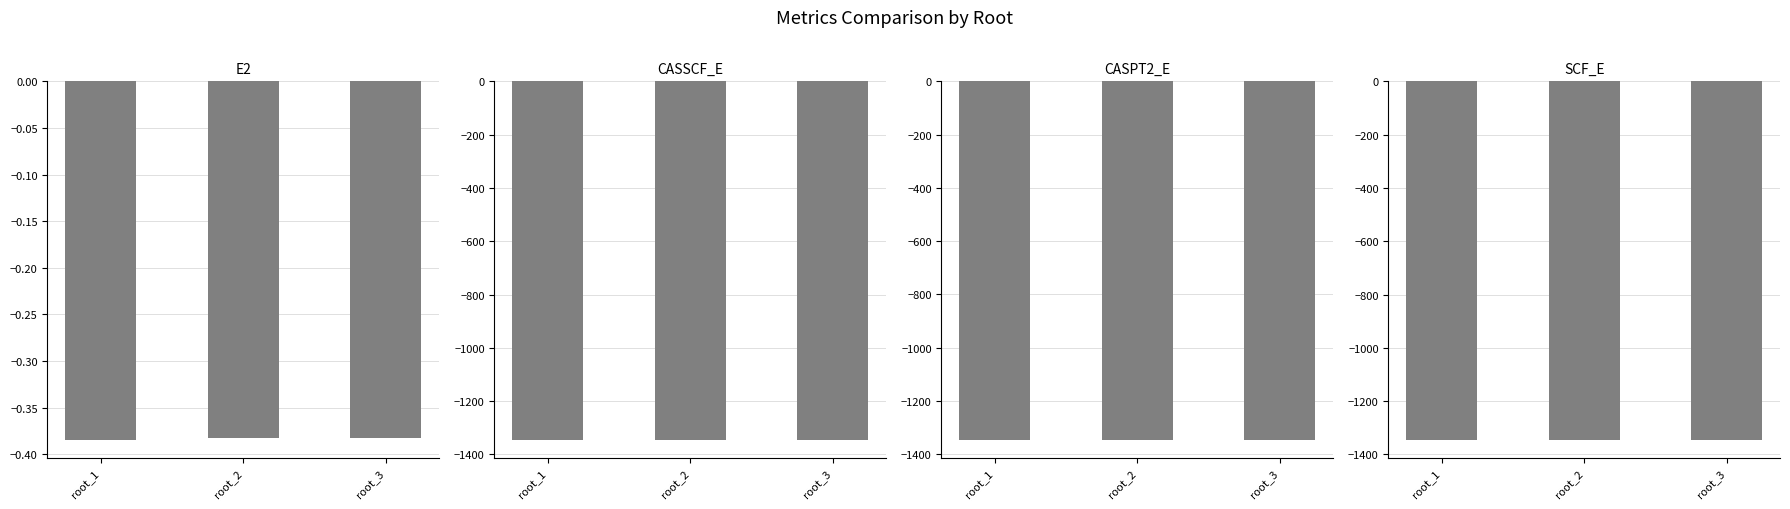

Which series changed the most between root_1 and root_2?

CASPT2_E